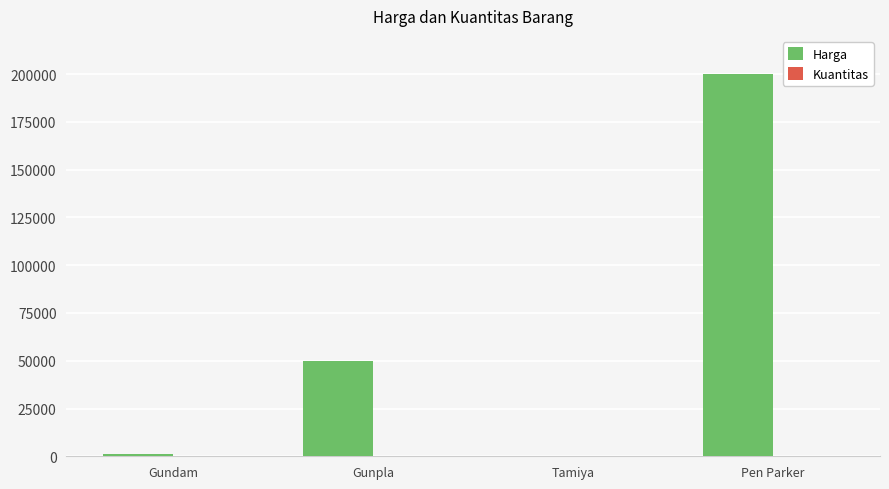

What is the total value across all series at Gunpla?

50005